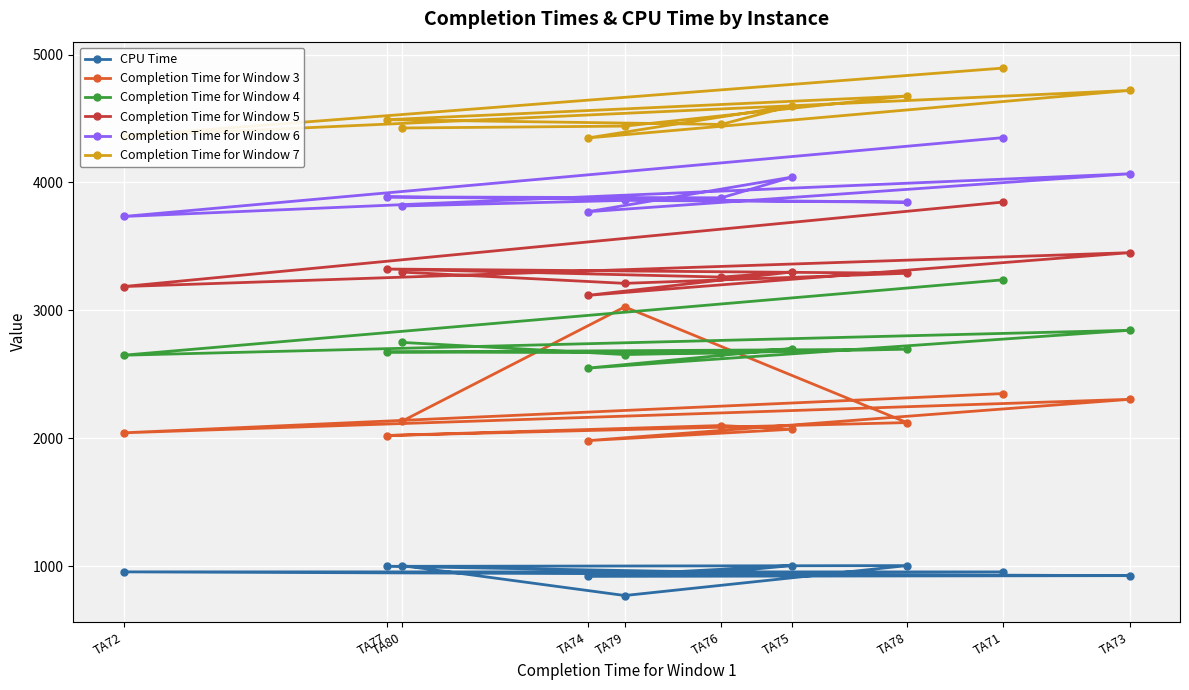

What is the sum of the CPU Time values at TA73 and TA72?

1879.4